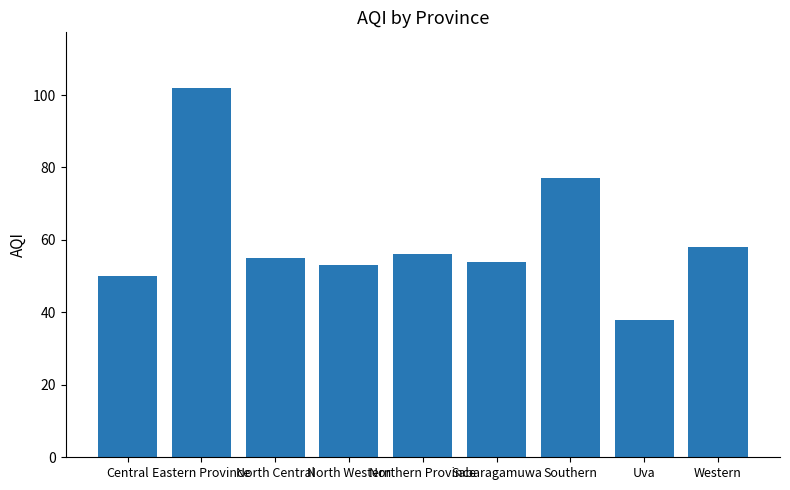

At which label is the value closest to 70?

Southern